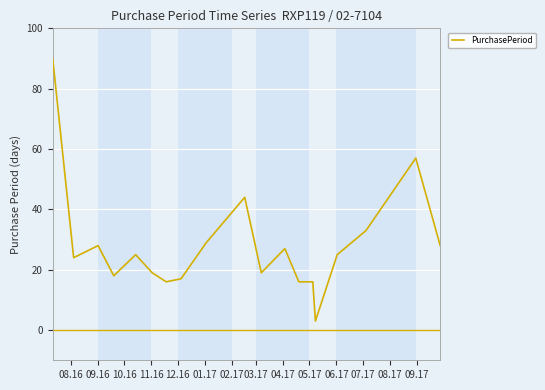

What is the difference between the maximum and minimum values?

87